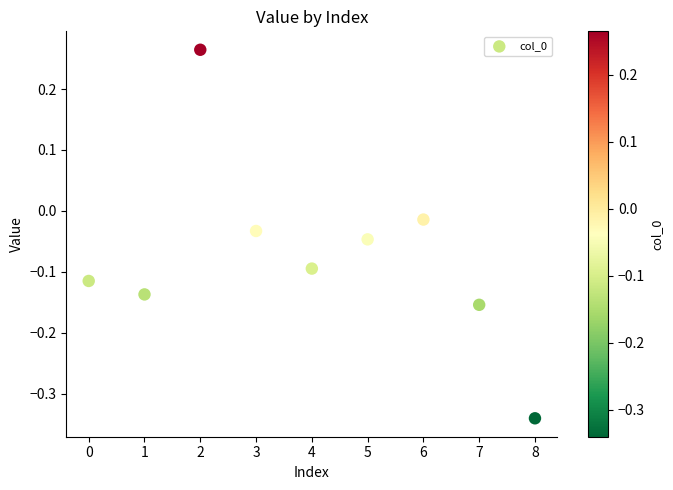

What is the range of Y values (max minus min)?

0.6